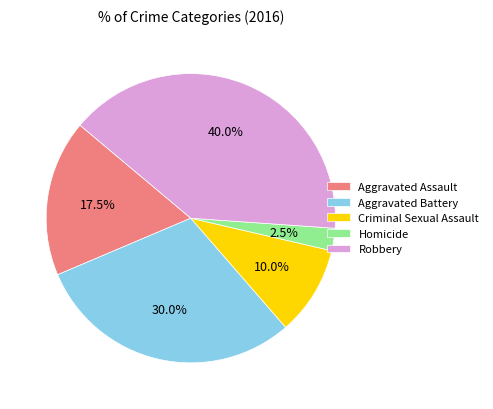

Count the number of slices in the pie.

5